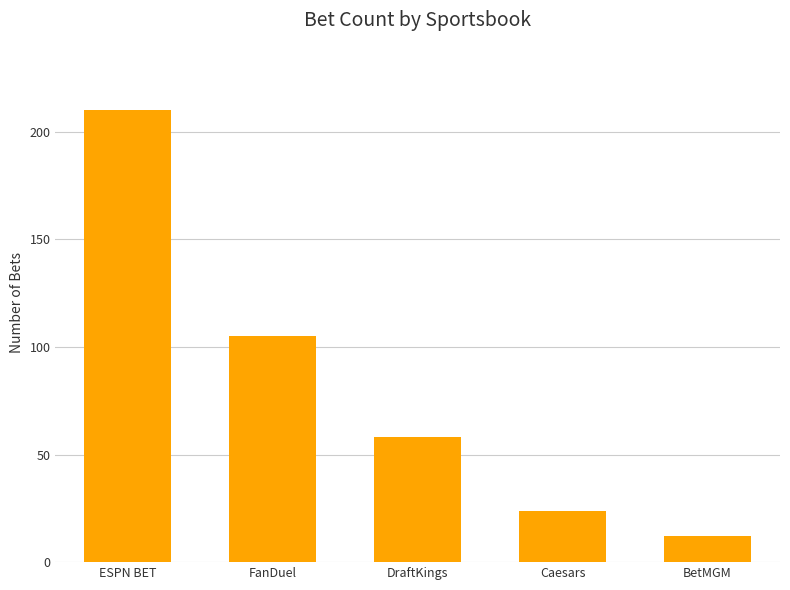

Is it true that the value at ESPN BET is 210?

True